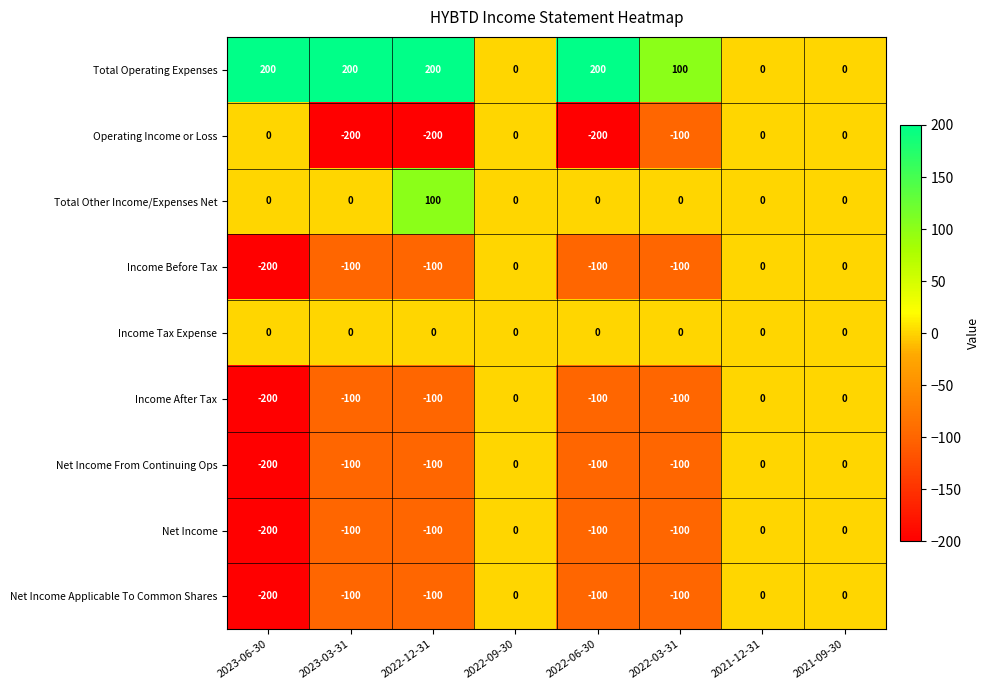

What is the sum of all Net Income From Continuing Ops values?

-600